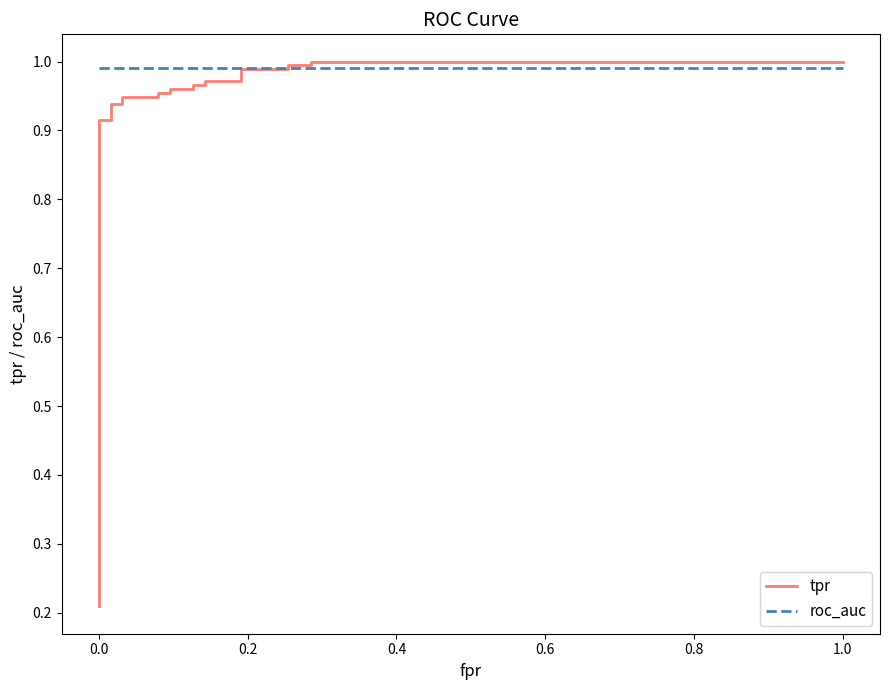

What are all the series names shown in the legend?

tpr, roc_auc